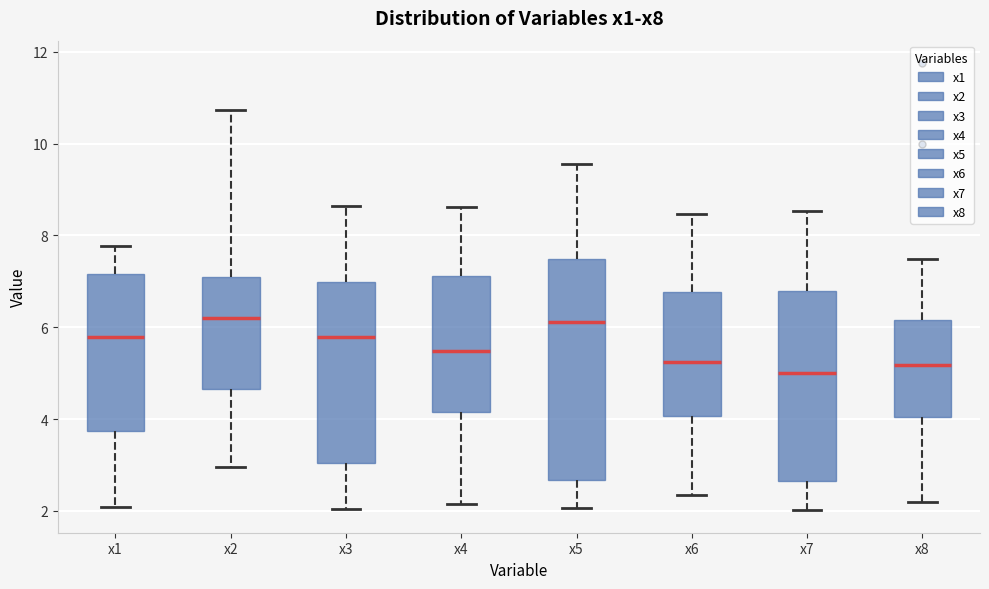

Comparing the boxes themselves (not the whiskers), which one is the tallest?

x5